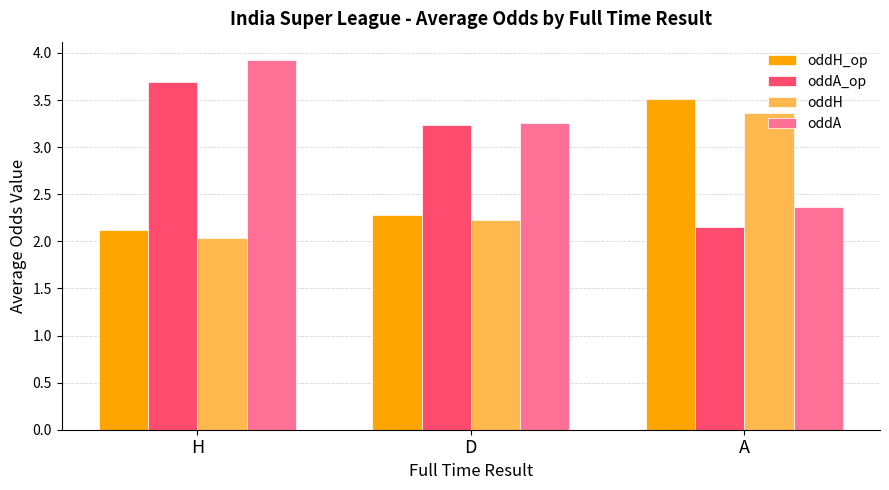

What is the difference between the maximum and second lowest values in the oddA_op series?

0.5